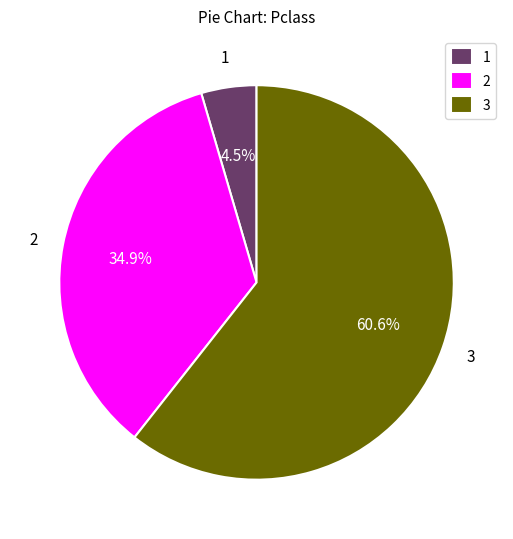

Is the sum of 2 and 1 greater than half?

No